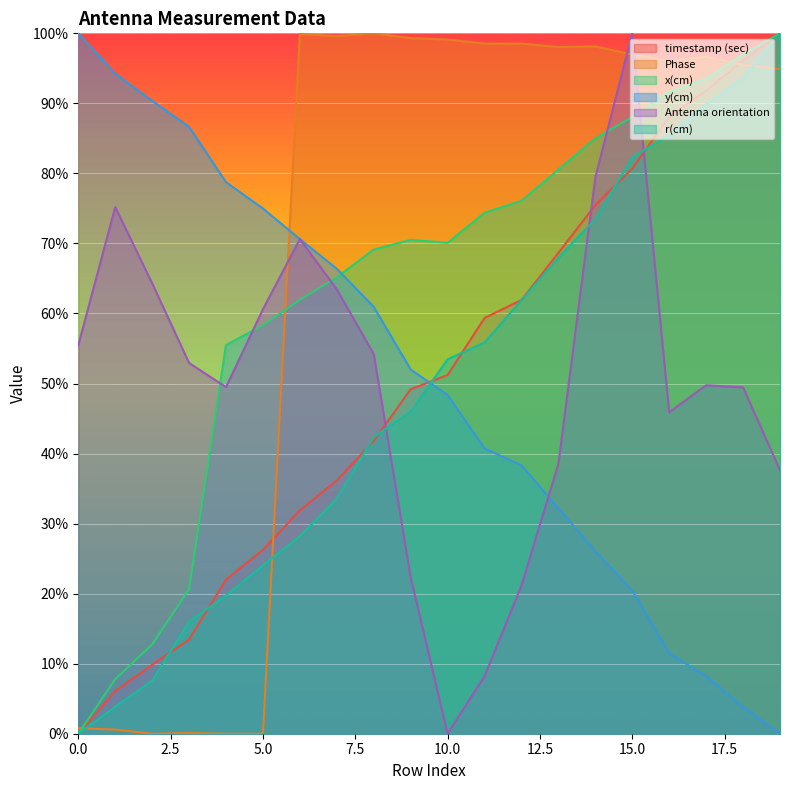

What are all the series names shown in the legend?

timestamp (sec), Phase, x(cm), y(cm), Antenna orientation, r(cm)